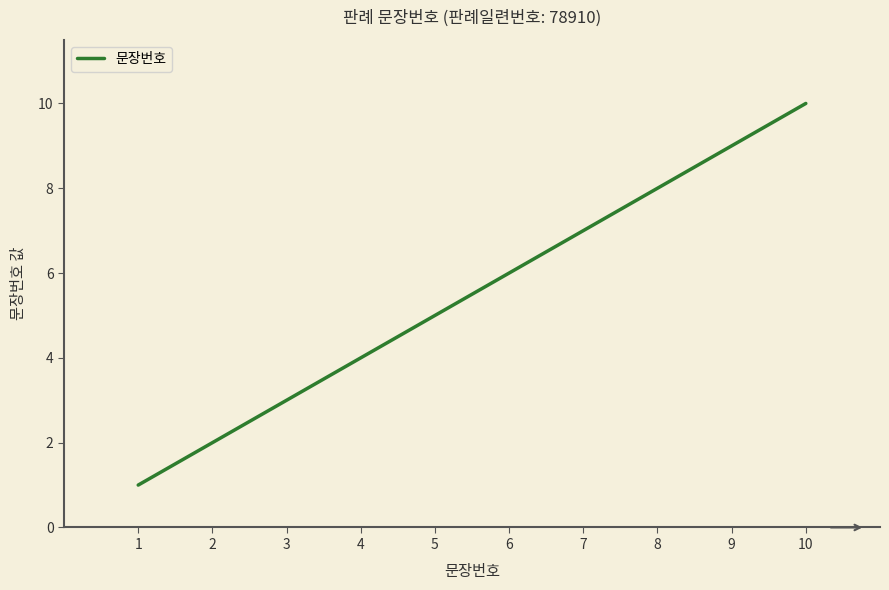

What is the change in value from 3 to 6?

+3